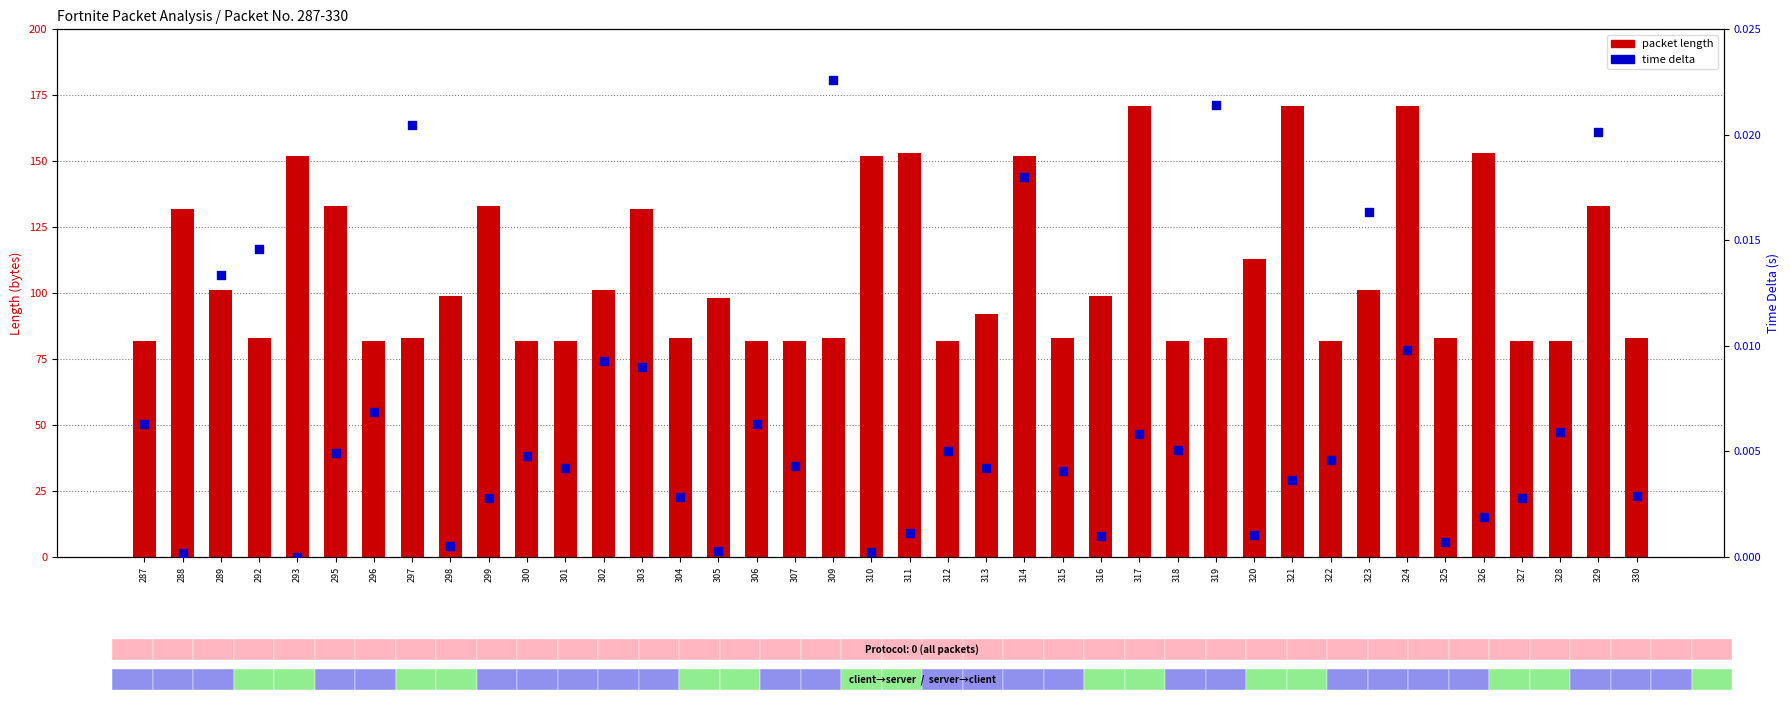

At which category is the sum across all series the highest?

324